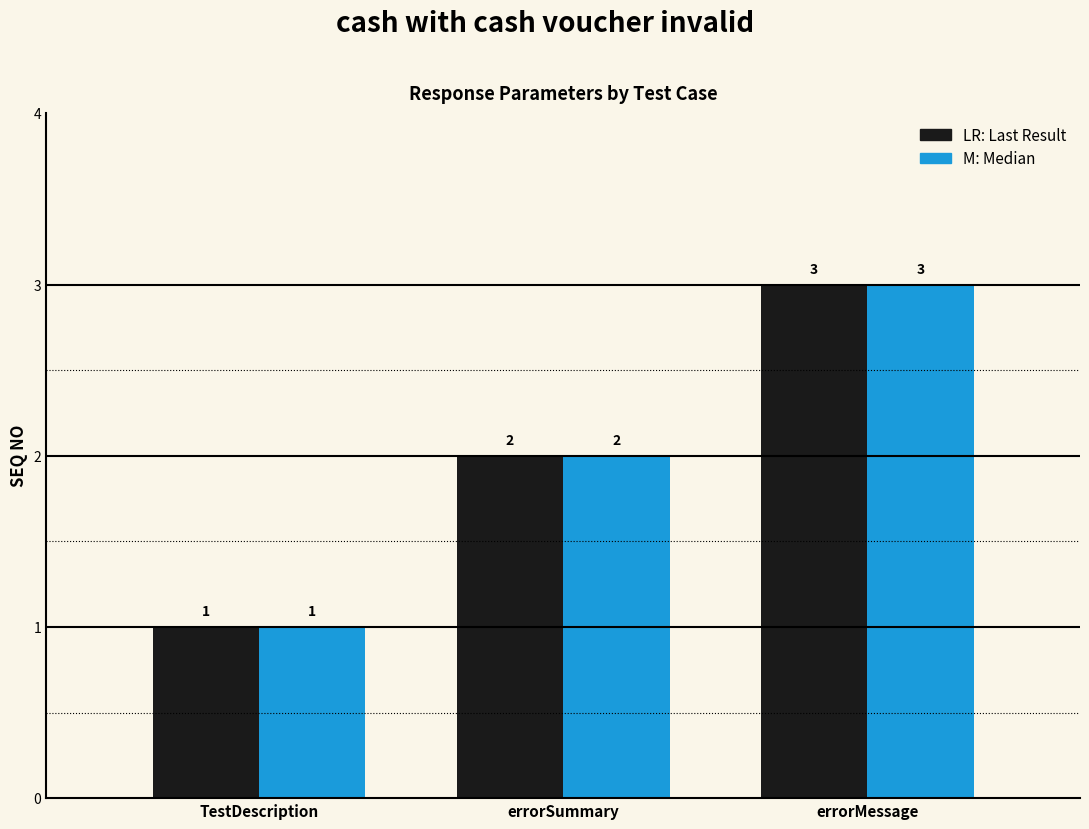

What is the total value across all series at TestDescription?

2